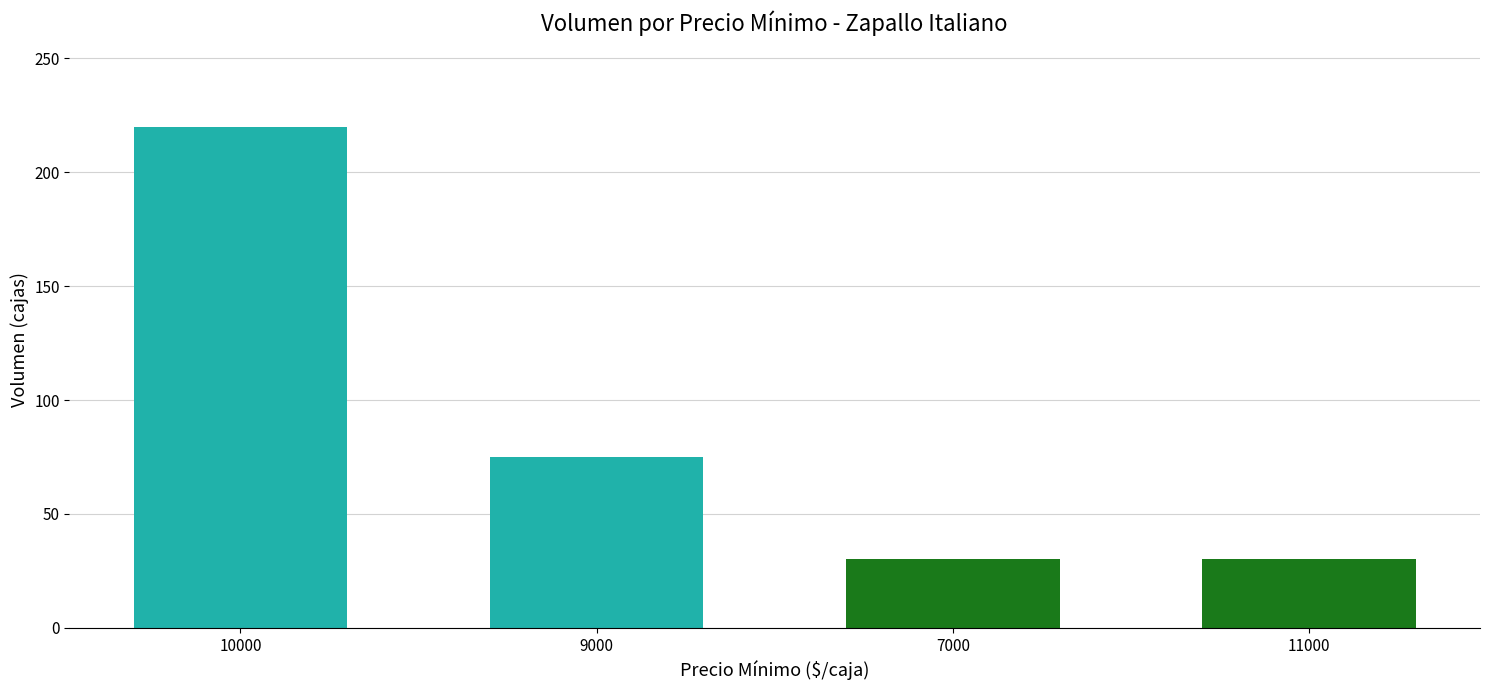

Reading right to left, what are all the values shown in this chart?

30	30	75	220